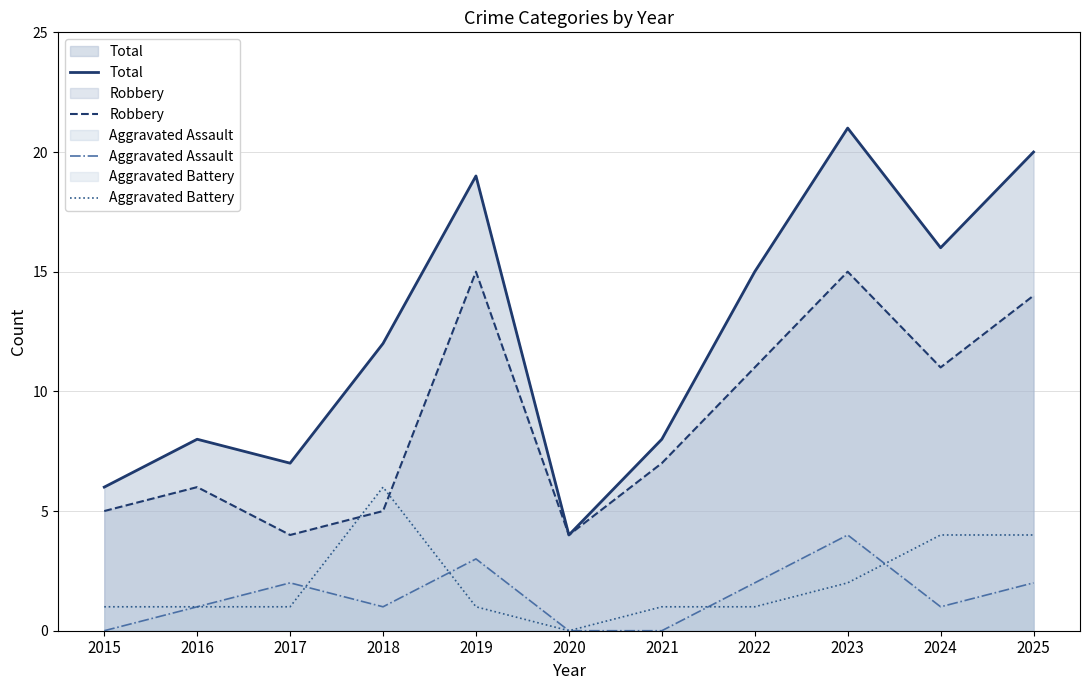

Is it true that Robbery equals 14 at 2025?

True